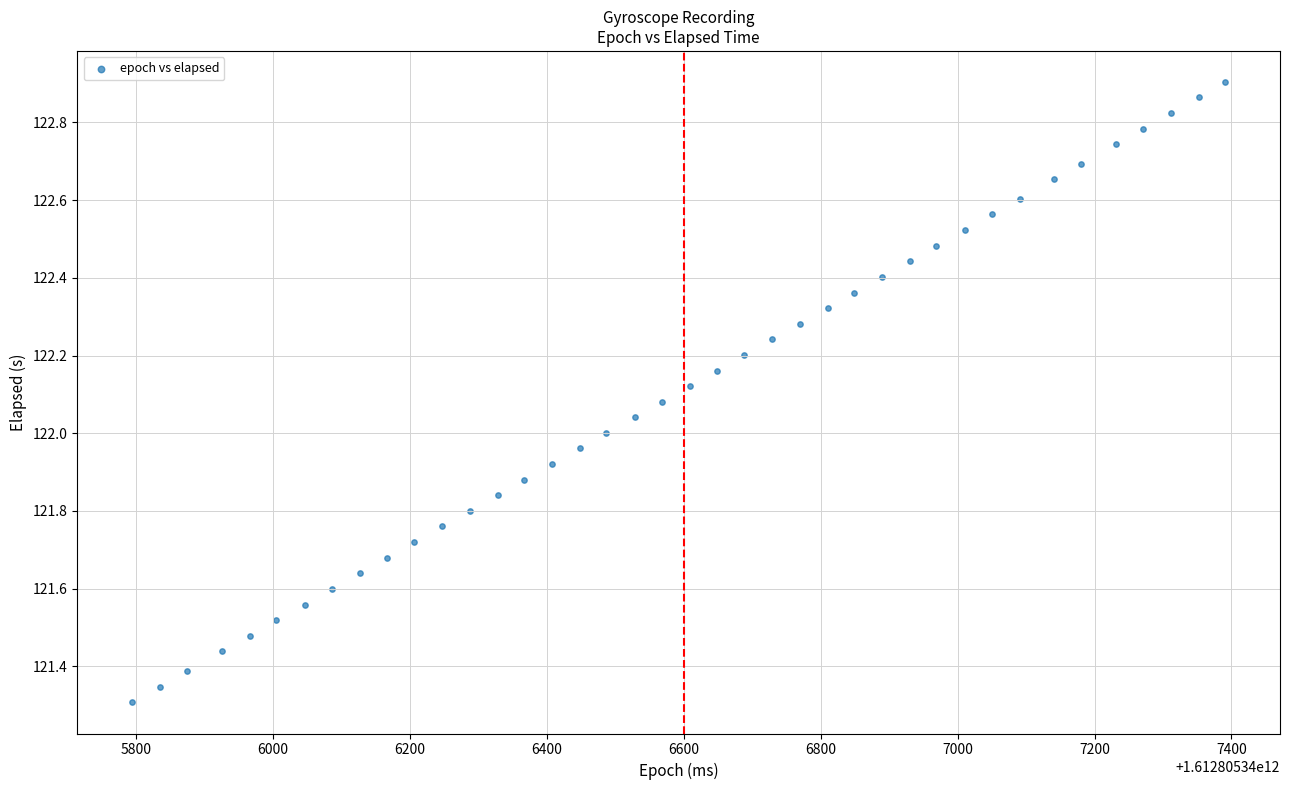

What is the range of Y values (max minus min)?

1.6